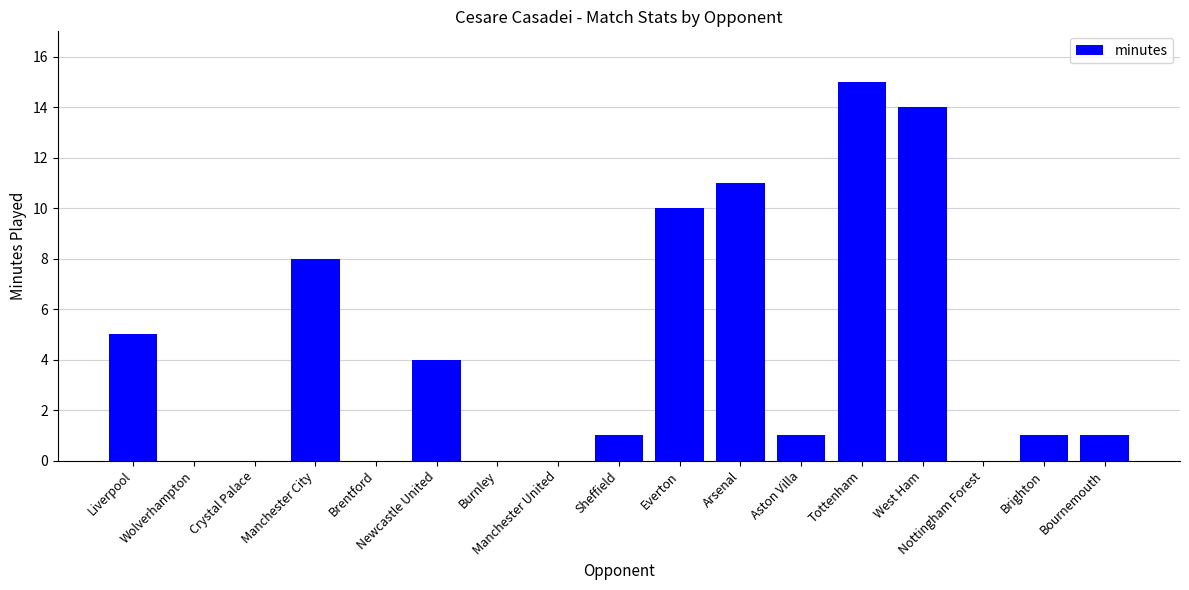

How many distinct data groups are displayed?

1